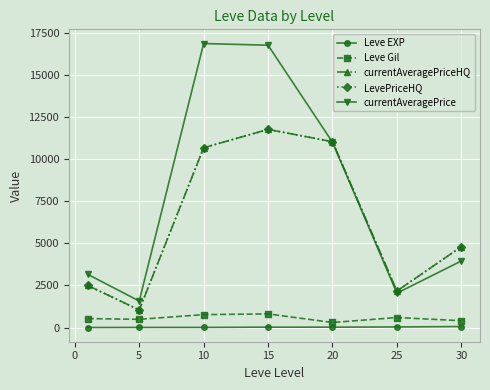

Where is currentAveragePrice nearest to the value 9221?

20